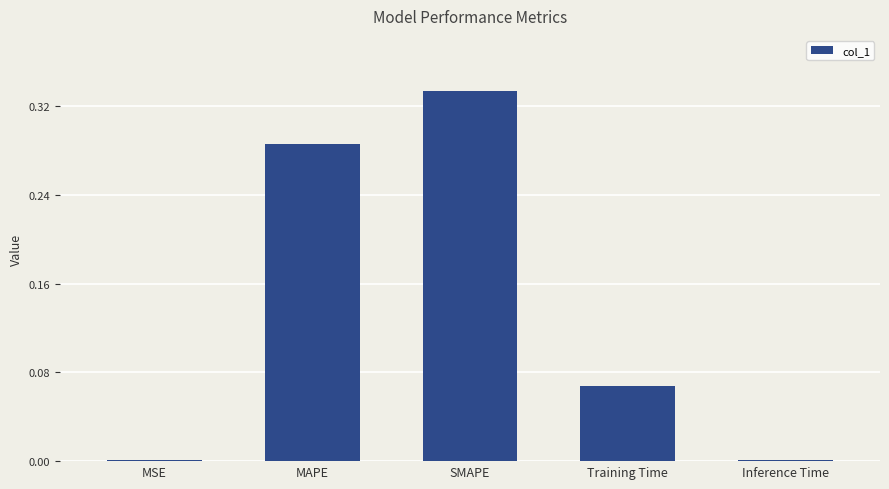

The value at MSE is 0.0. True or false?

True